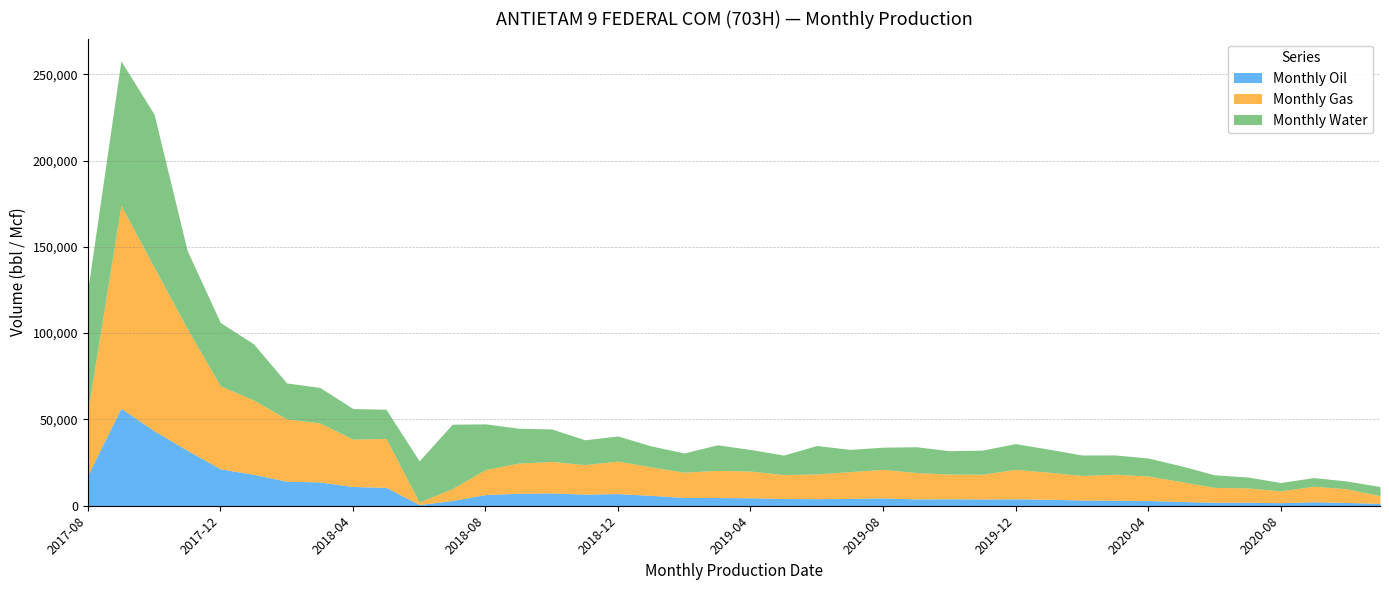

True or false: Monthly Oil and Monthly Gas cross at least once.

False